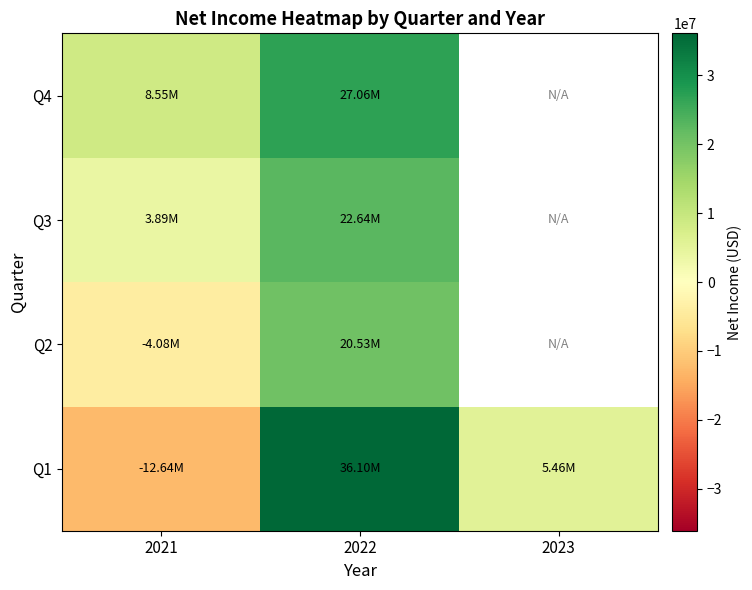

What is the approximate value of Q2 at 2022?

20528193.0